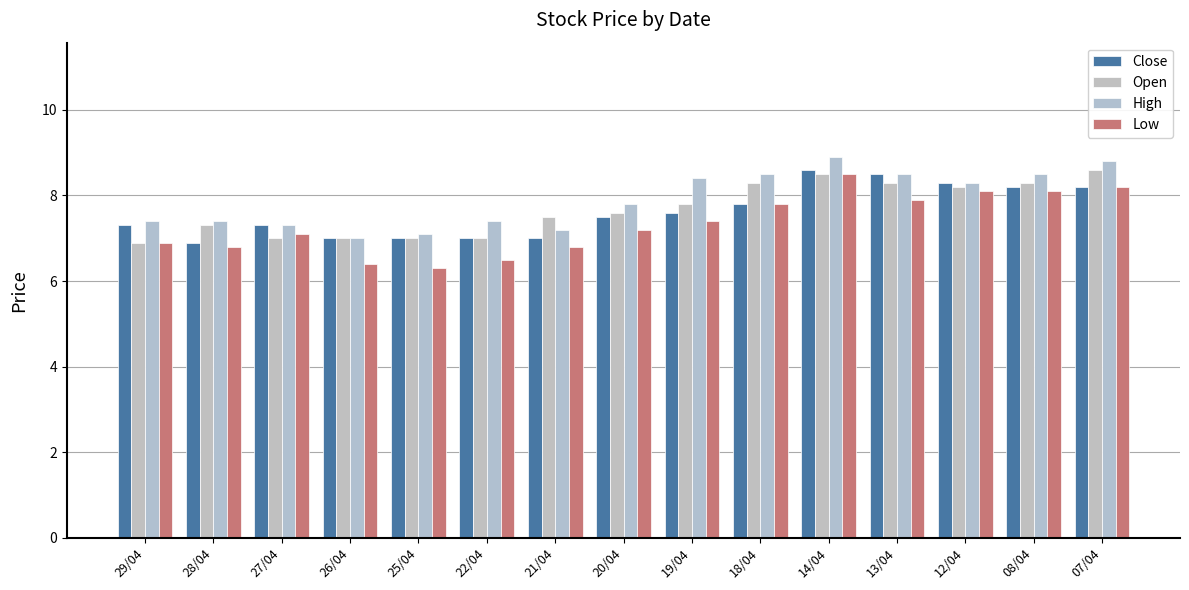

What is the average value of the High series?

7.9